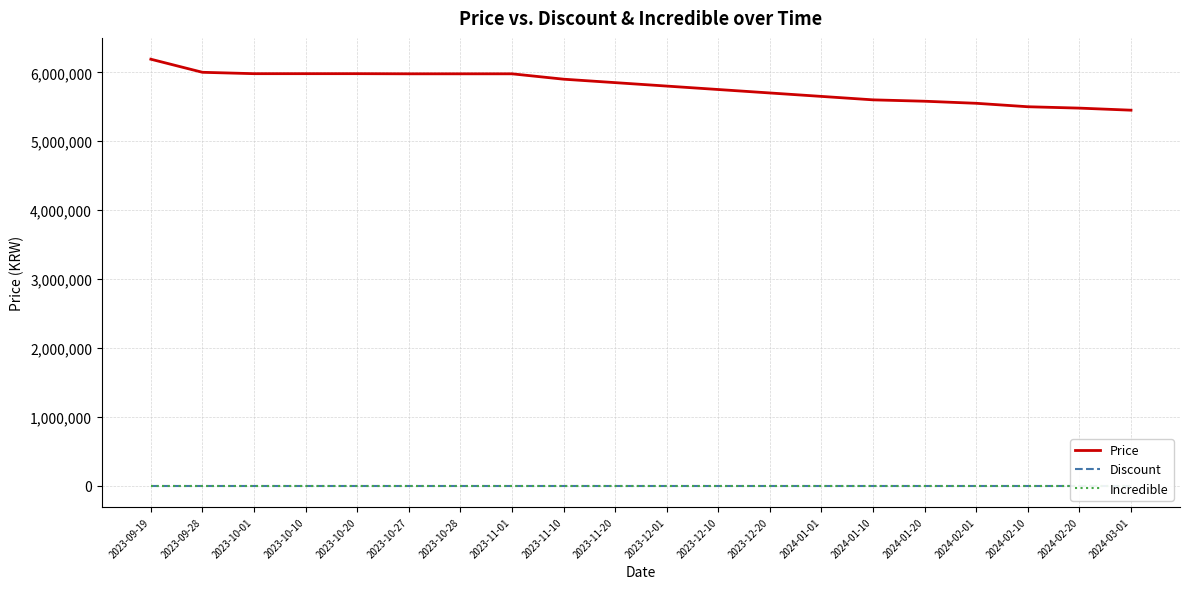

Does the chart have visible grid lines?

Yes